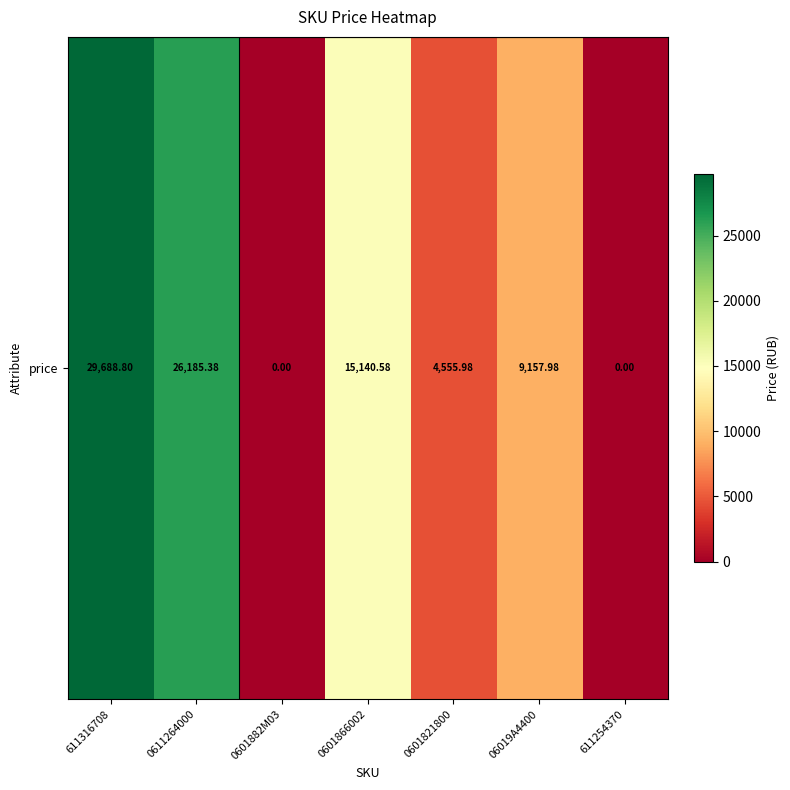

Reading left to right, list all the values displayed in this chart.

29688.8	26185.4	0.0	15140.6	4556.0	9158.0	0.0